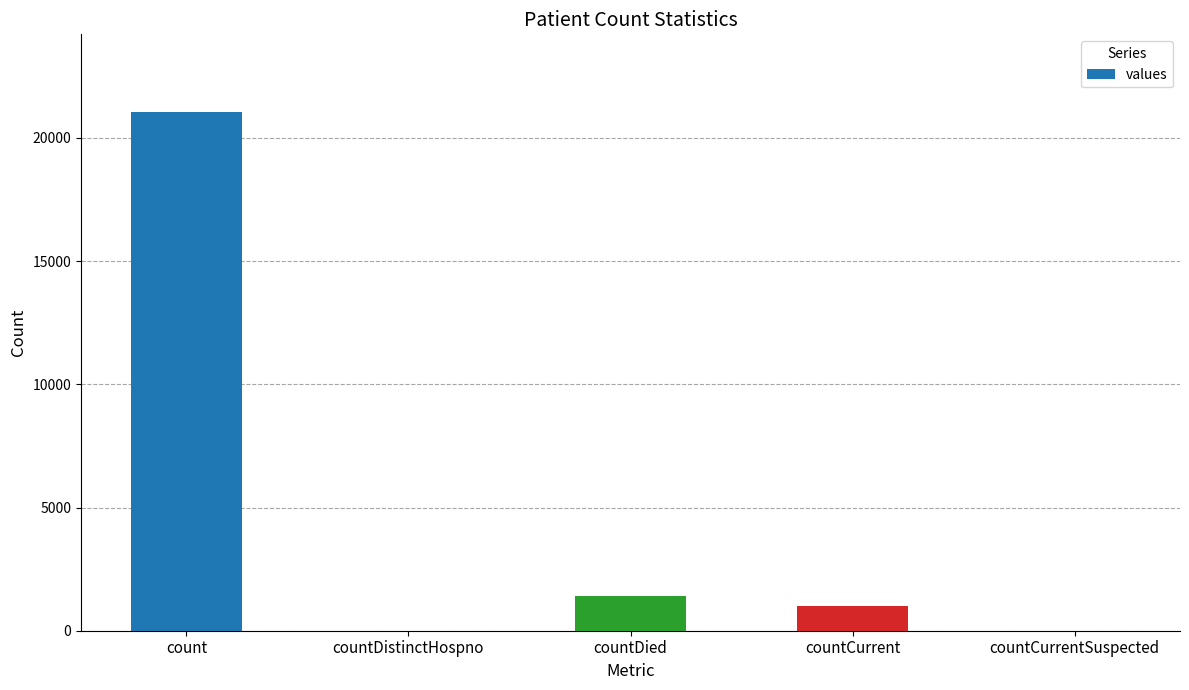

At which category does the chart reach its peak across all series?

count